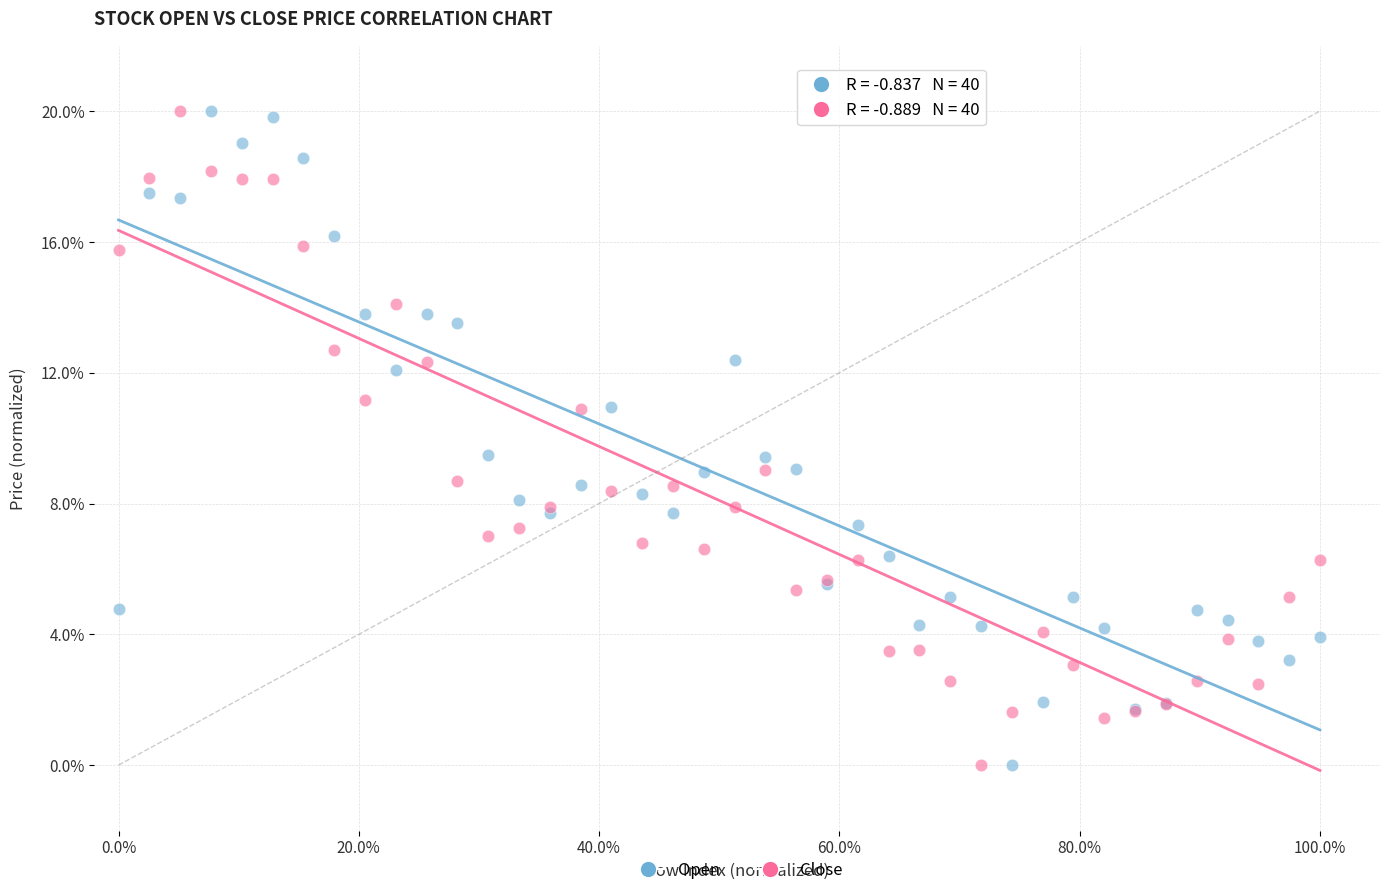

What is the X range (max minus min) for the scatter plot?

1.0